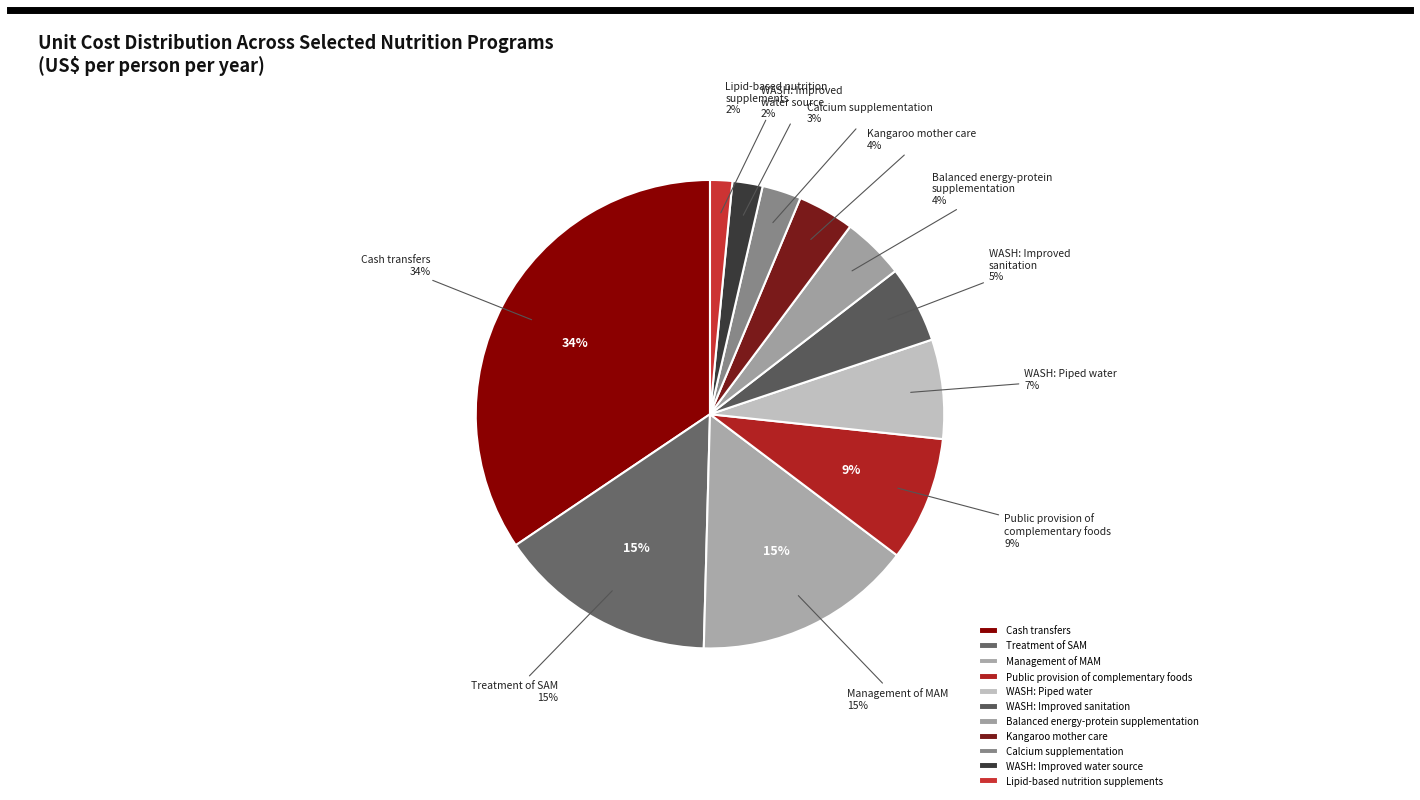

To the nearest percent, what is the average slice percentage?

9%